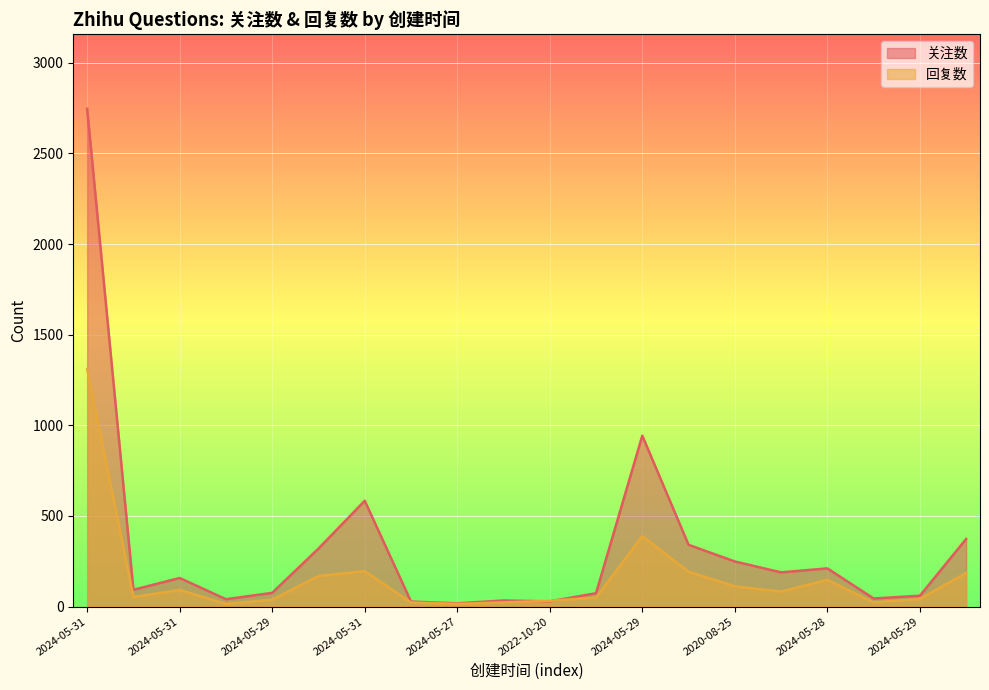

How many lines are shown in the chart?

2